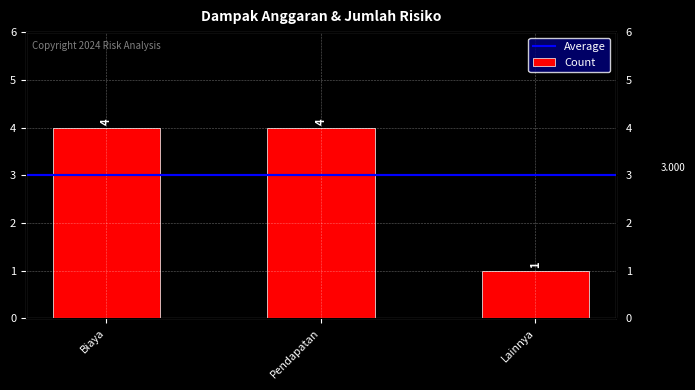

Which has a higher value, Biaya or Pendapatan?

Biaya